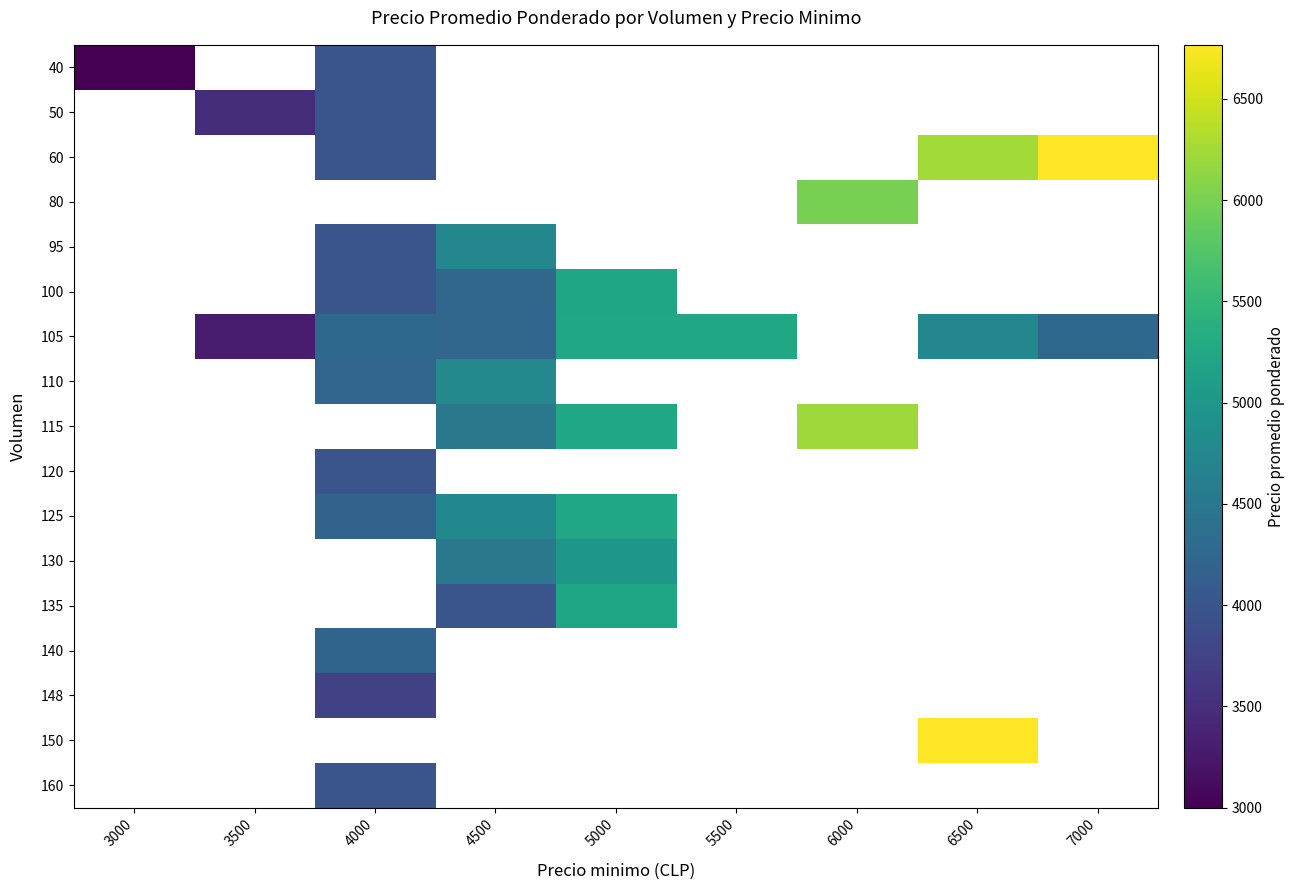

The 150 series shows 6767.0 at 6500. True or false?

True